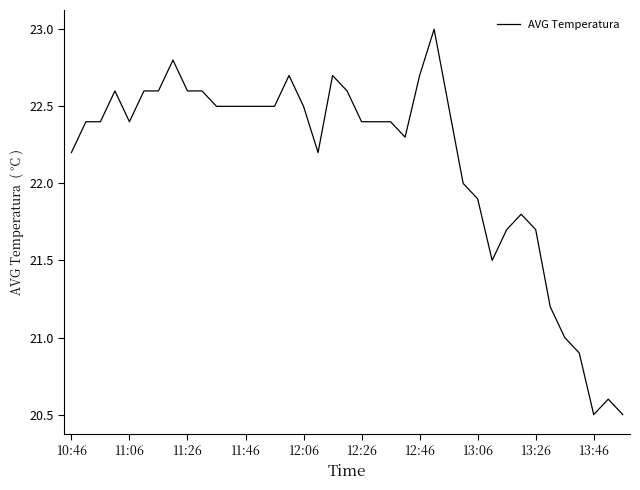

What is the sum of all values?

863.4